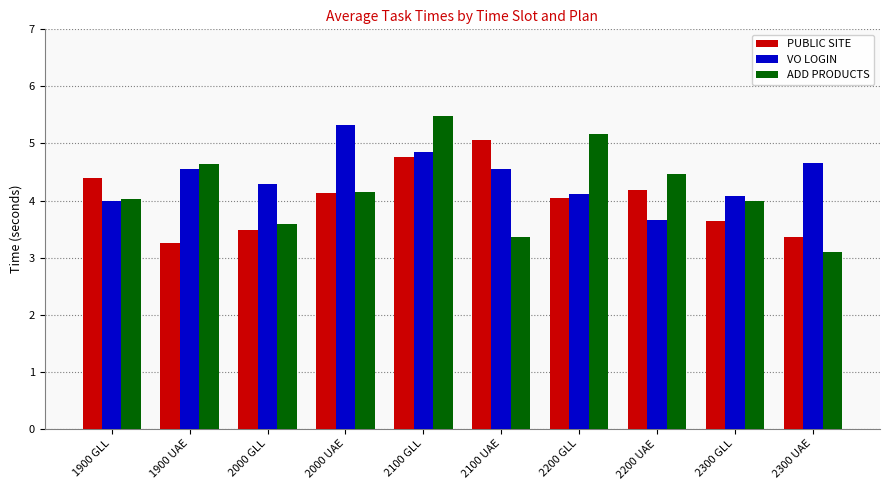

What is the maximum value shown in the chart?

5.5